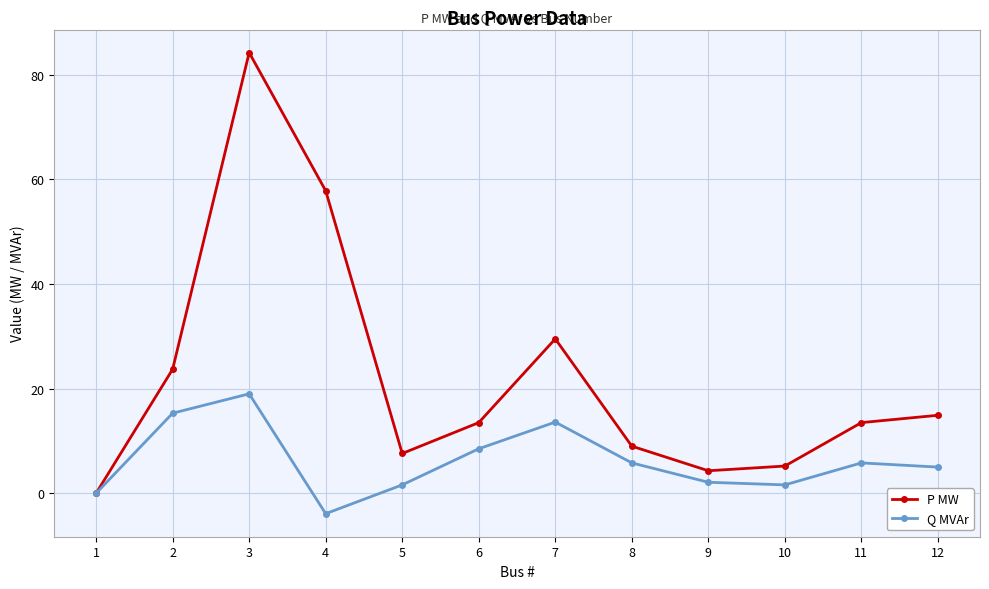

What is the maximum value shown in the chart?

84.2